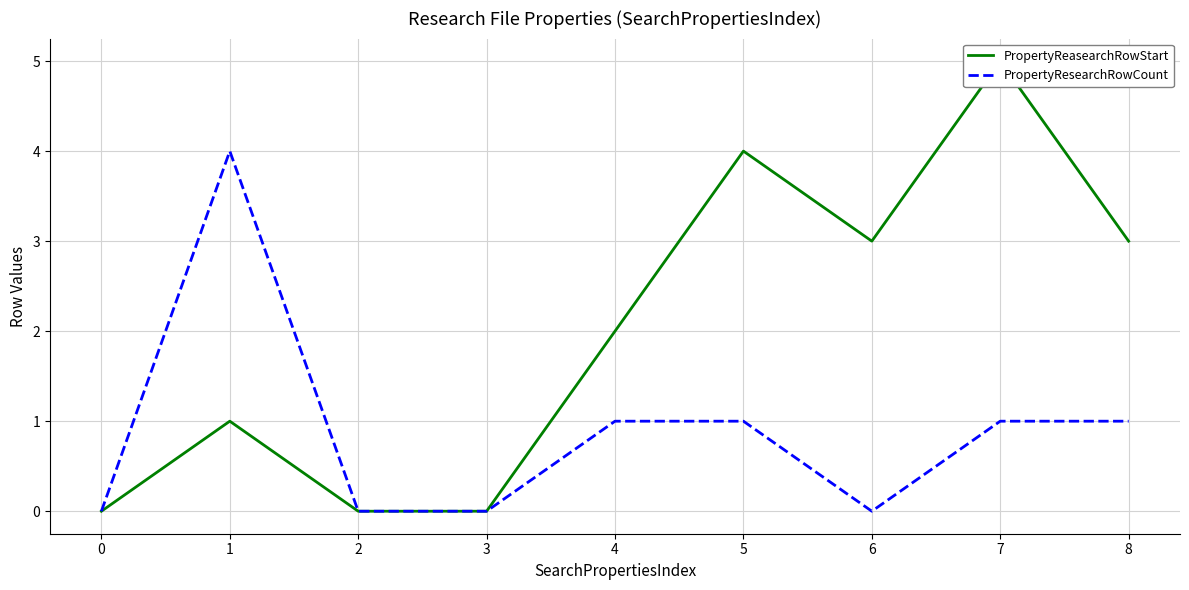

What are all the series names shown in the legend?

PropertyReasearchRowStart, PropertyResearchRowCount